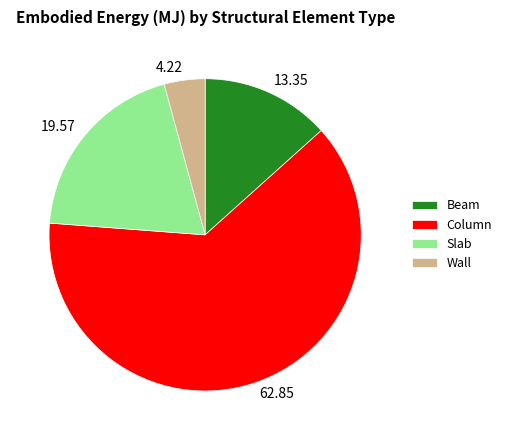

Which slice is the largest?

Column